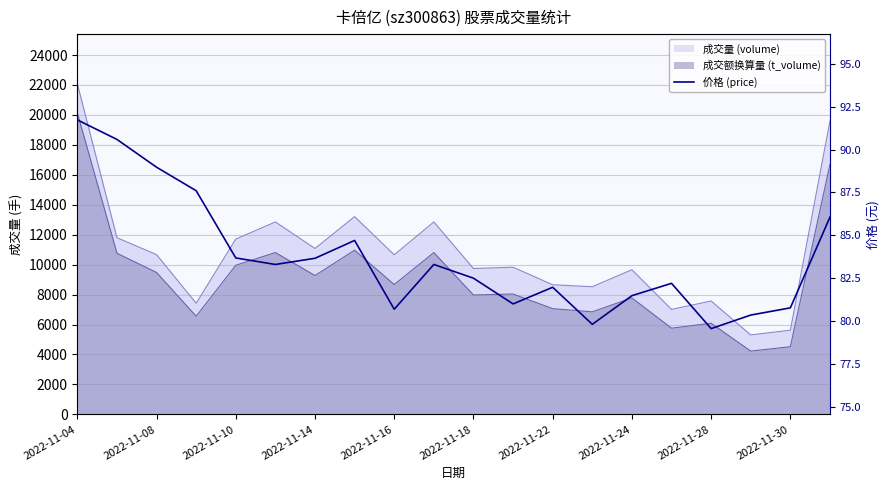

What is the change in value from 2022-11-04 to 13?

-11.9